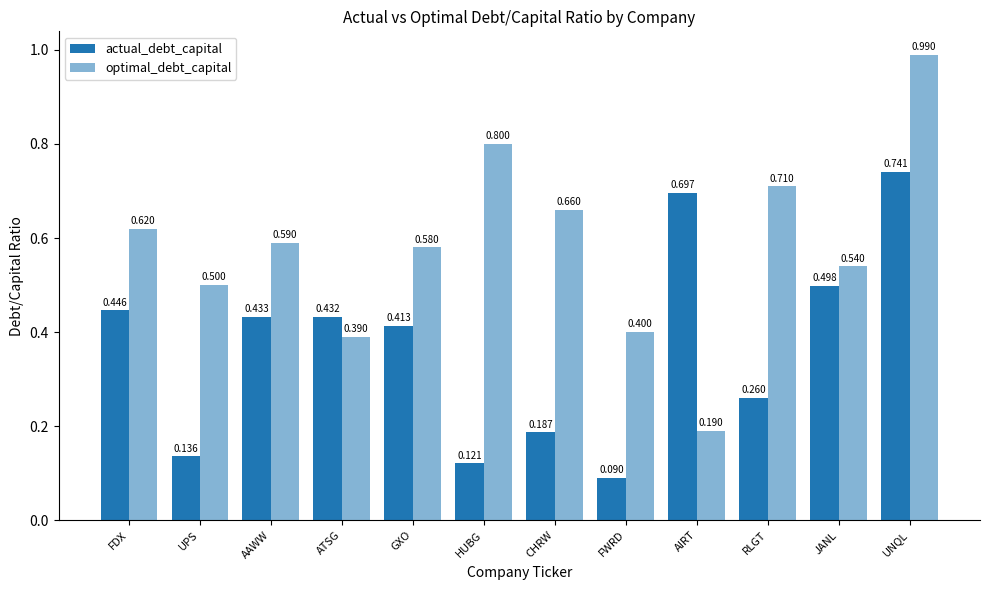

The optimal_debt_capital series shows 1.1 at FDX. True or false?

False